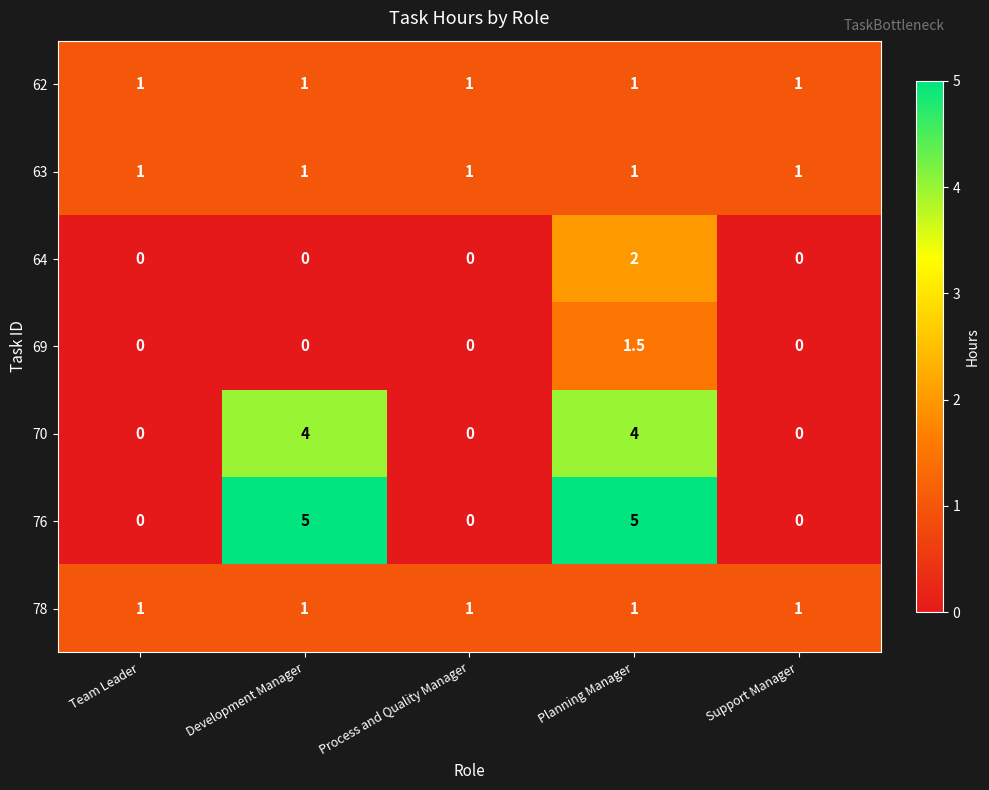

What is the maximum value for 76?

5.0